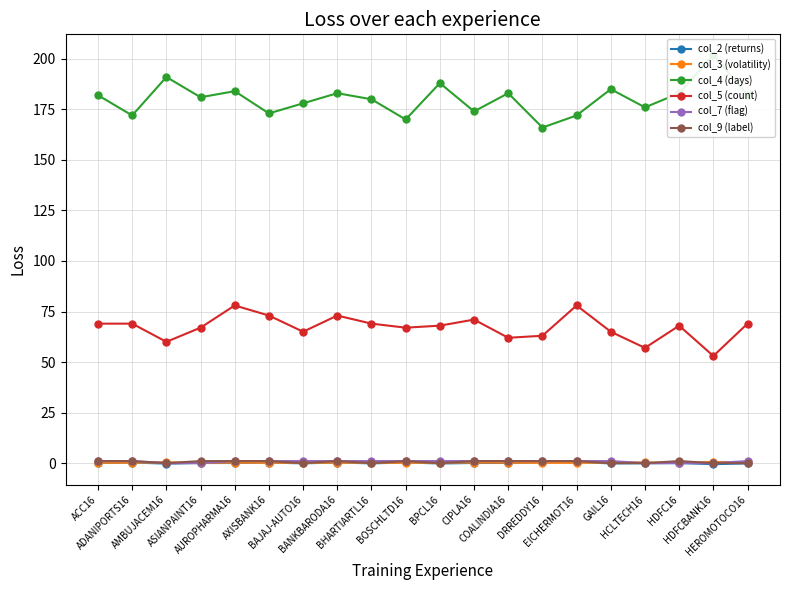

Where is the first local minimum for col_4 (days)?

ADANIPORTS16